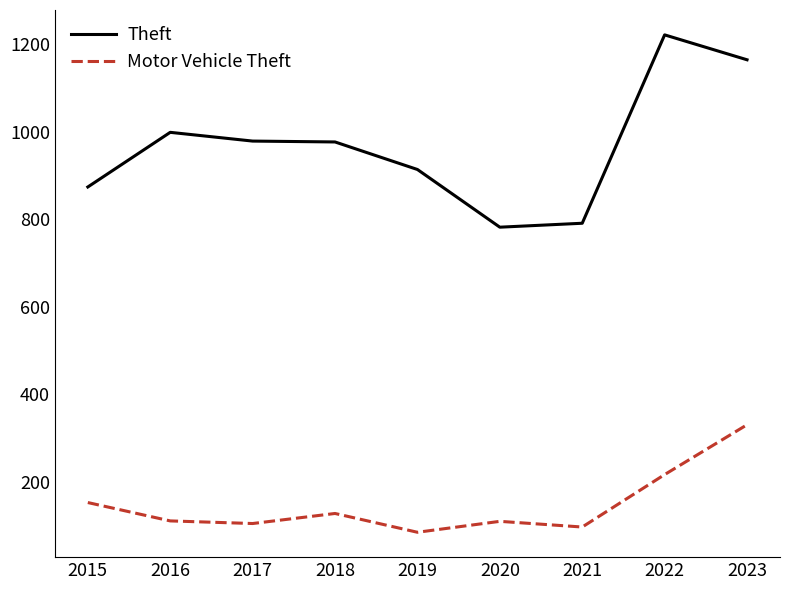

Which series changed the most between 2016 and 2023?

Motor Vehicle Theft